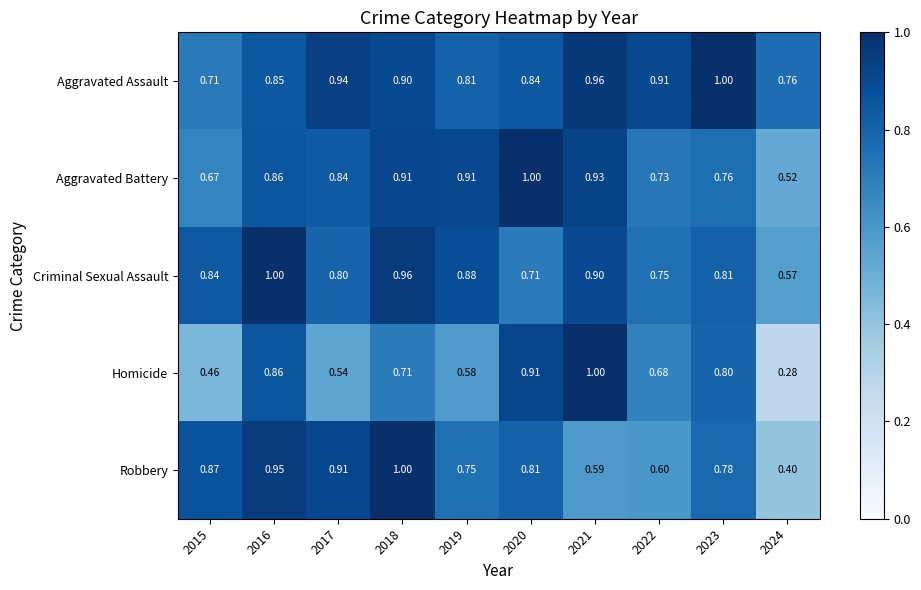

Which series changed the most between 2018 and 2020?

Criminal Sexual Assault